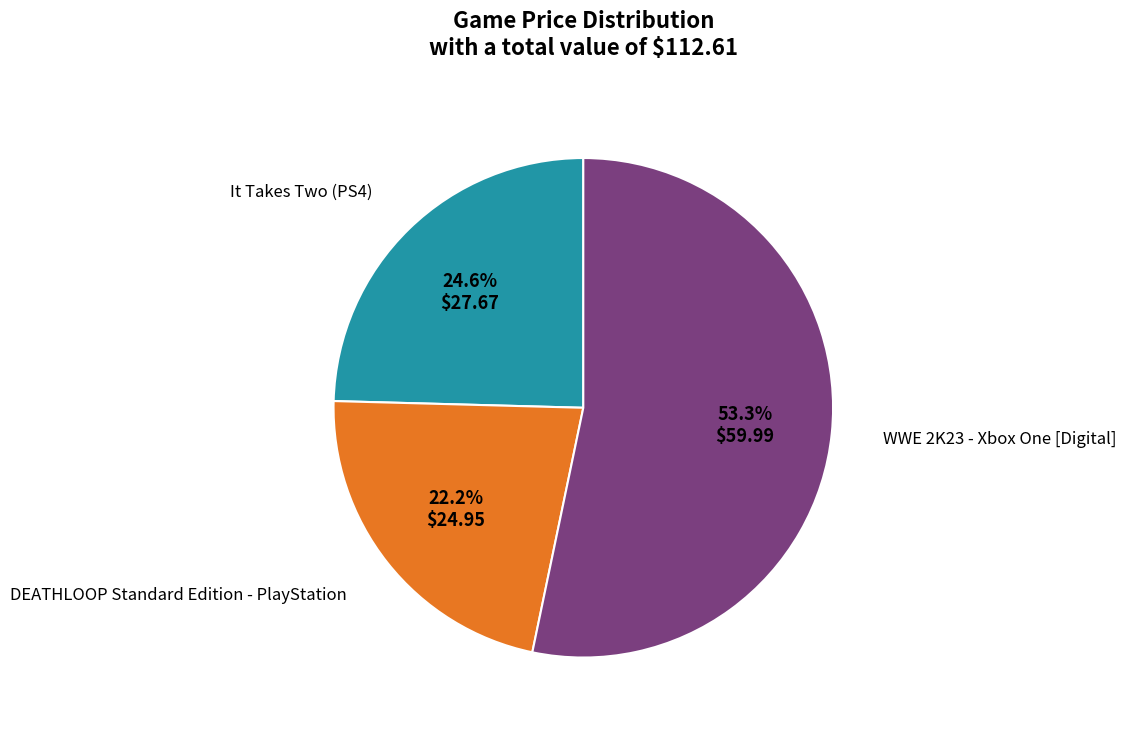

What percentage is NOT represented by It Takes Two (PS4)?

75.4%